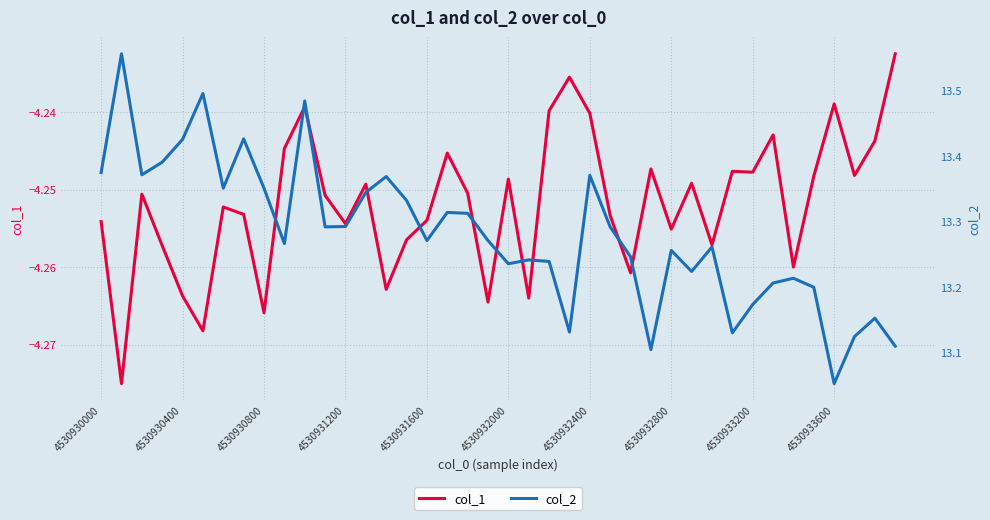

In col_2, how many points are lower than both neighbors (excluding endpoints)?

11